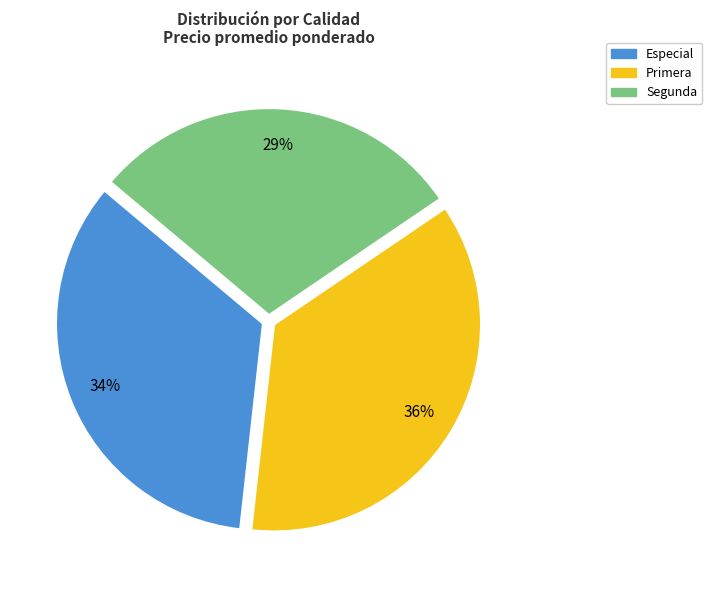

Is the sum of Especial and Primera greater than half?

Yes